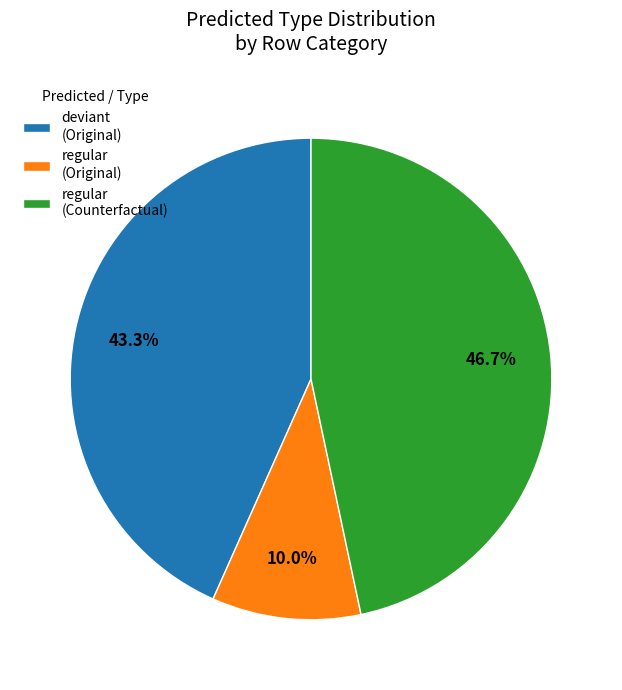

How many slices are in this pie chart?

3